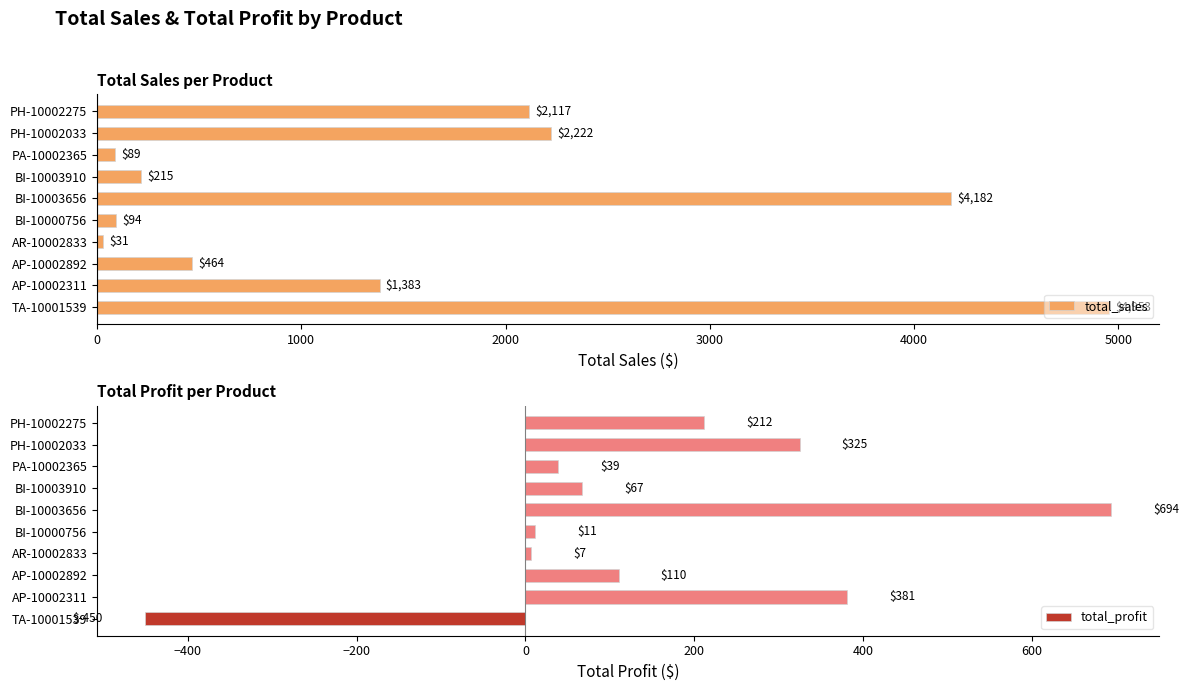

How many groups of bars are there?

10